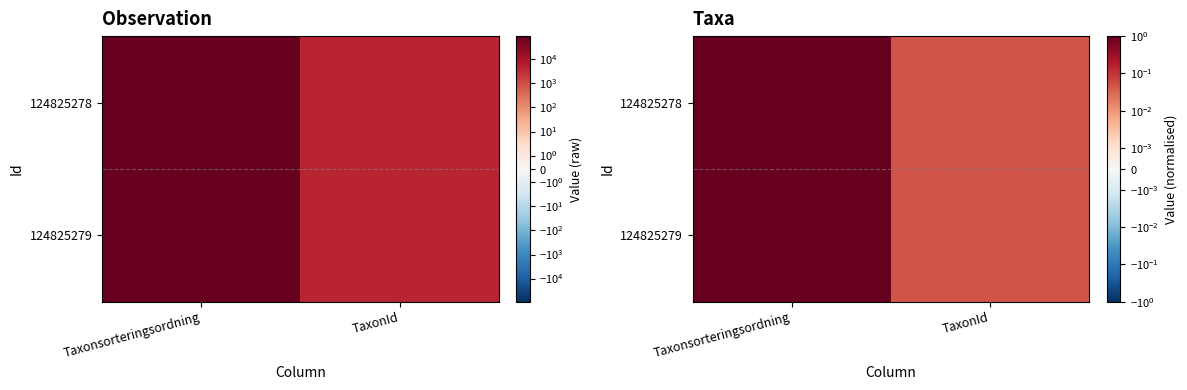

Count the number of categories in the chart.

2